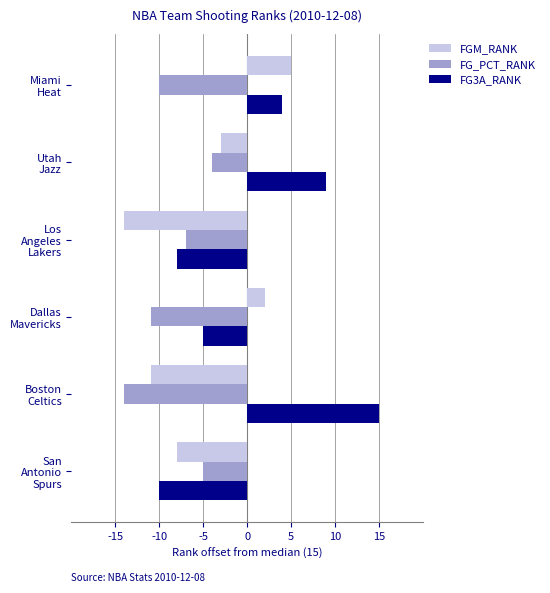

Which series has the widest spread of values?

FG3A_RANK